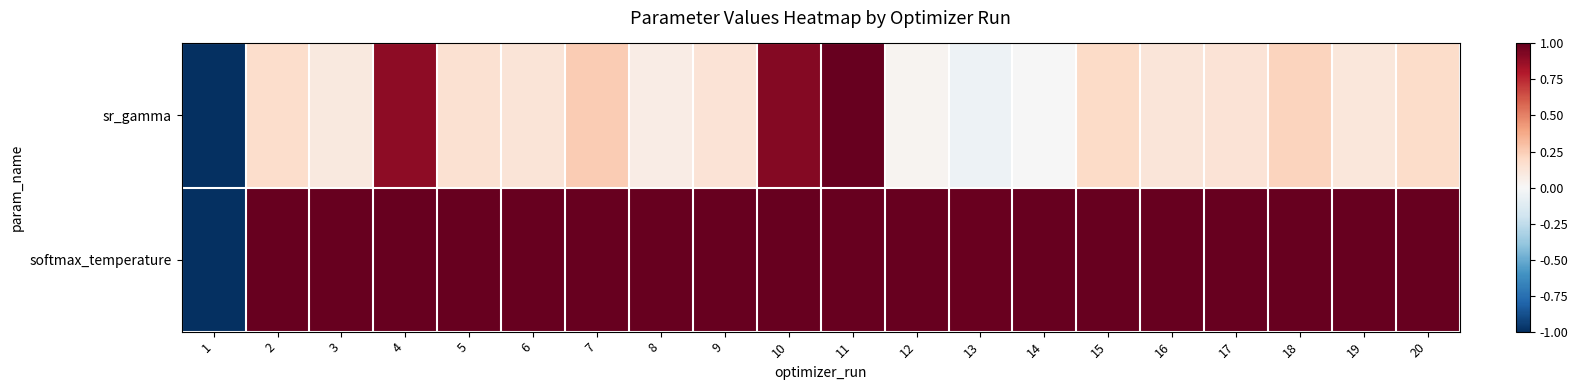

Reading left to right, transcribe all the data shown in this chart.

sr_gamma: 1=-1.0	2=0.2	3=0.1	4=0.9	5=0.2	6=0.1	7=0.3	8=0.1	9=0.1	10=0.9	11=1.0	12=0.0	13=-0.1	14=-0.0	15=0.2	16=0.1	17=0.1	18=0.2	19=0.1	20=0.2
softmax_temperature: 1=-1.0	2=1.0	3=1.0	4=1.0	5=1.0	6=1.0	7=1.0	8=1.0	9=1.0	10=1.0	11=1.0	12=1.0	13=1.0	14=1.0	15=1.0	16=1.0	17=1.0	18=1.0	19=1.0	20=1.0